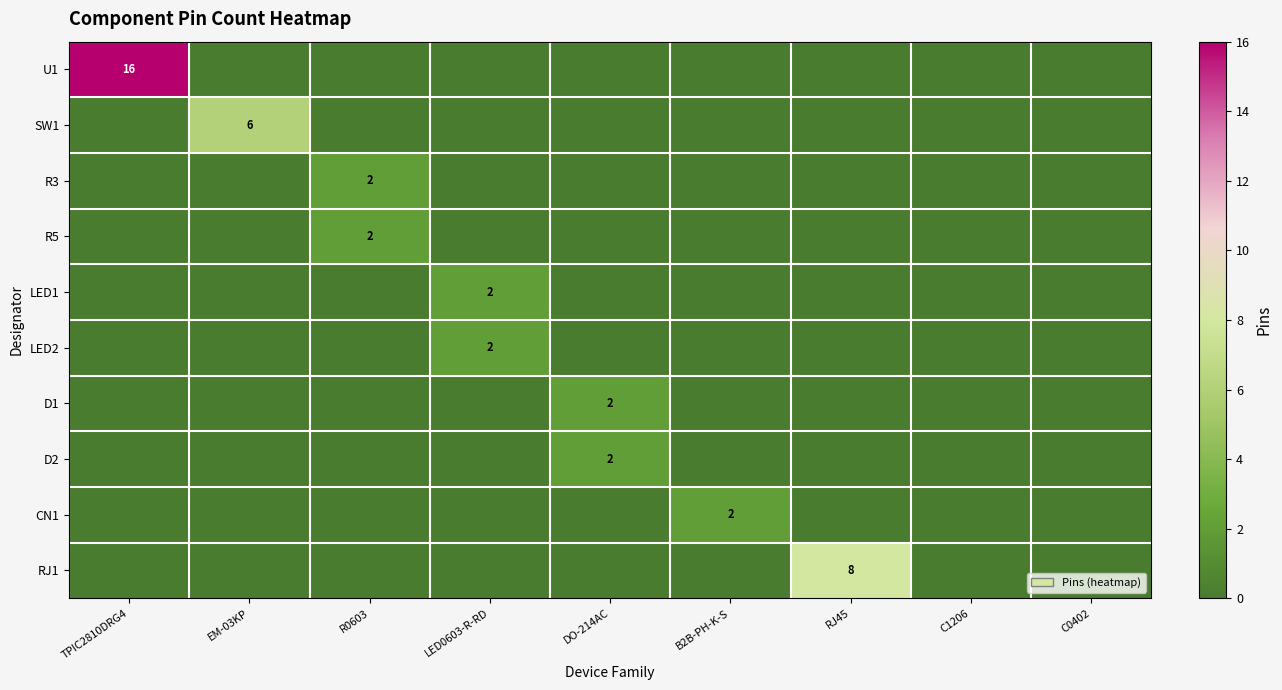

True or false: CN1 has a value of 2 at B2B-PH-K-S.

True